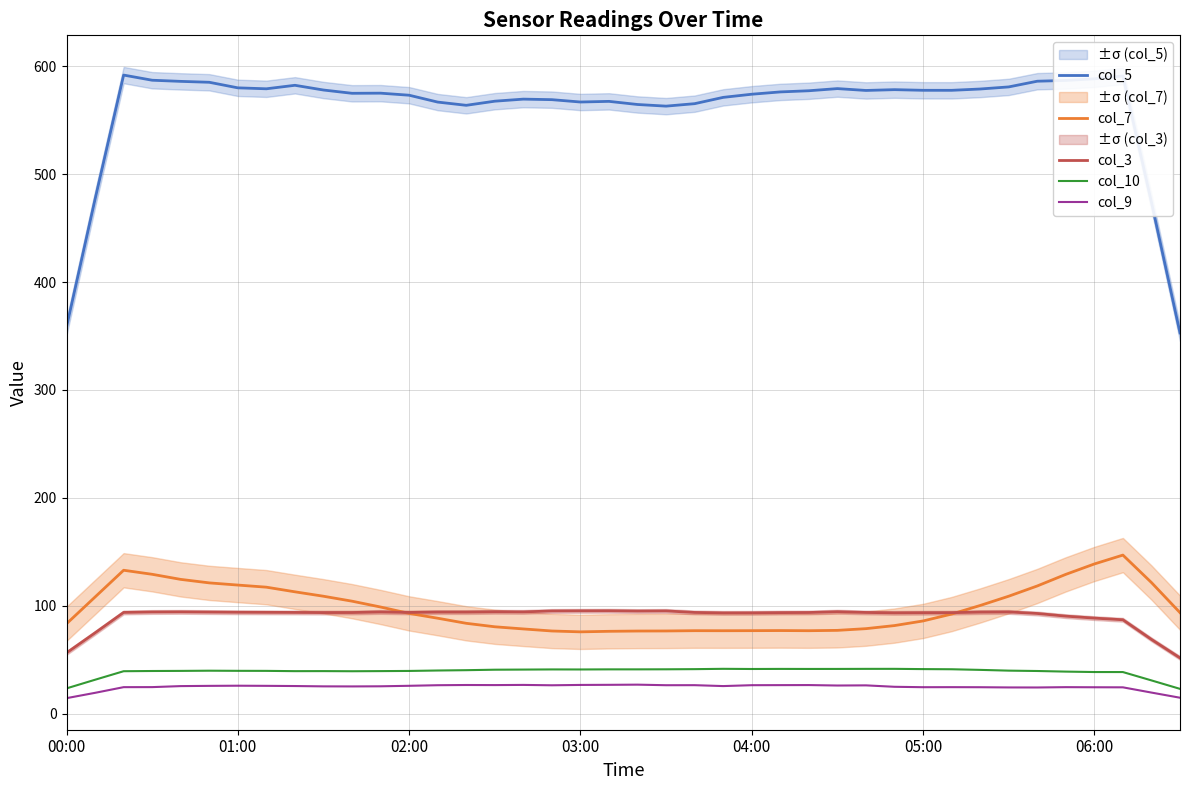

What is the maximum value for col_5?

592.0